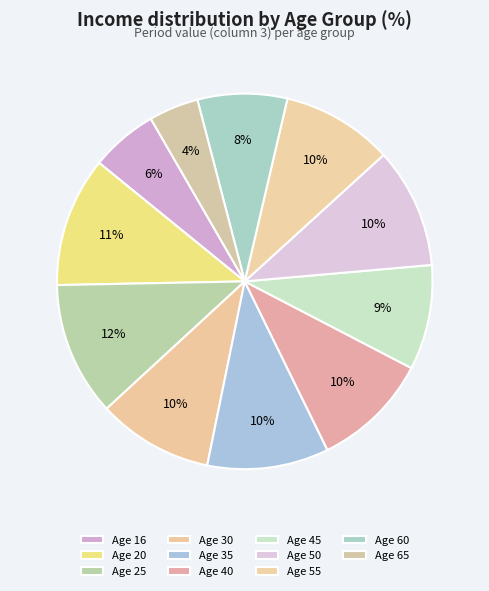

What is the largest slice in the pie chart?

25